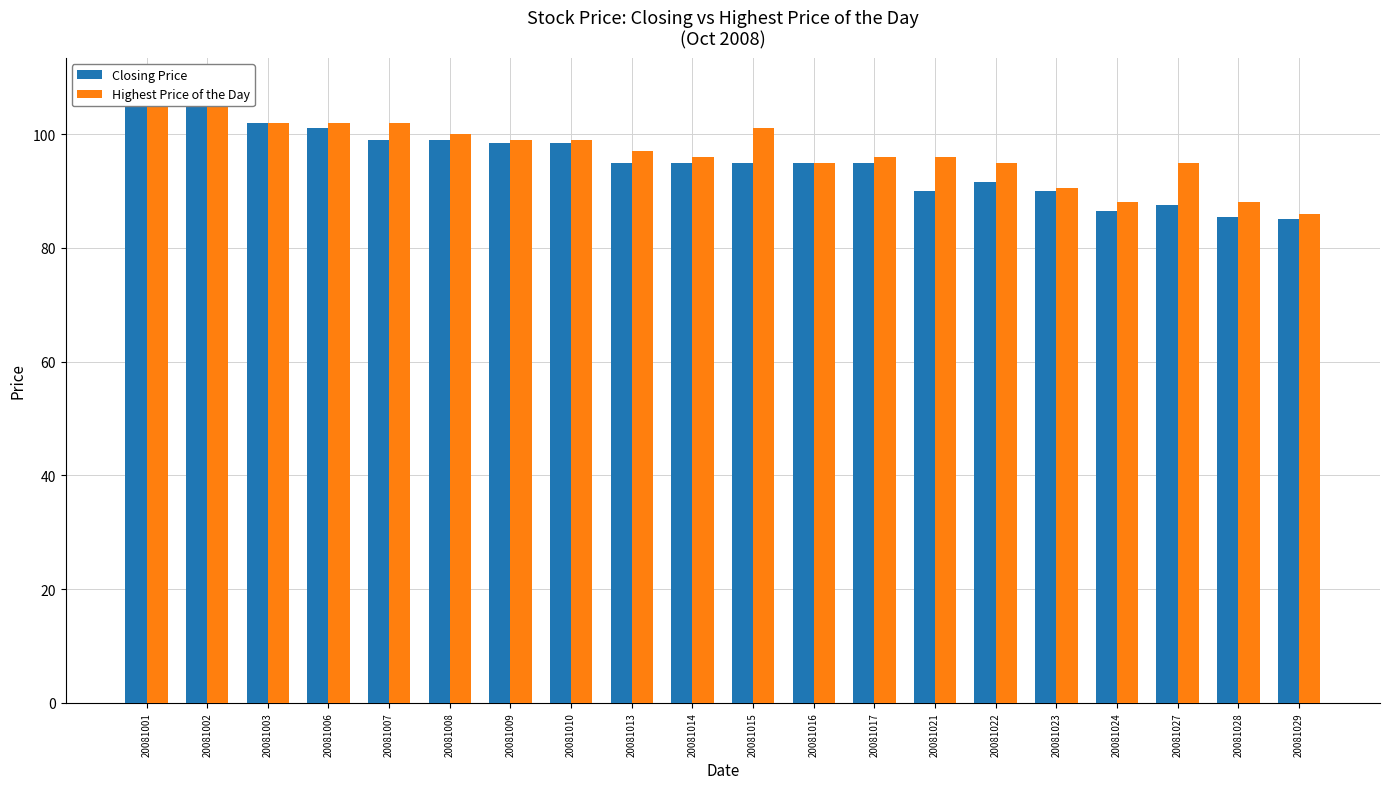

The value of Highest Price of the Day at 20081029 is 86.0. True or false?

True